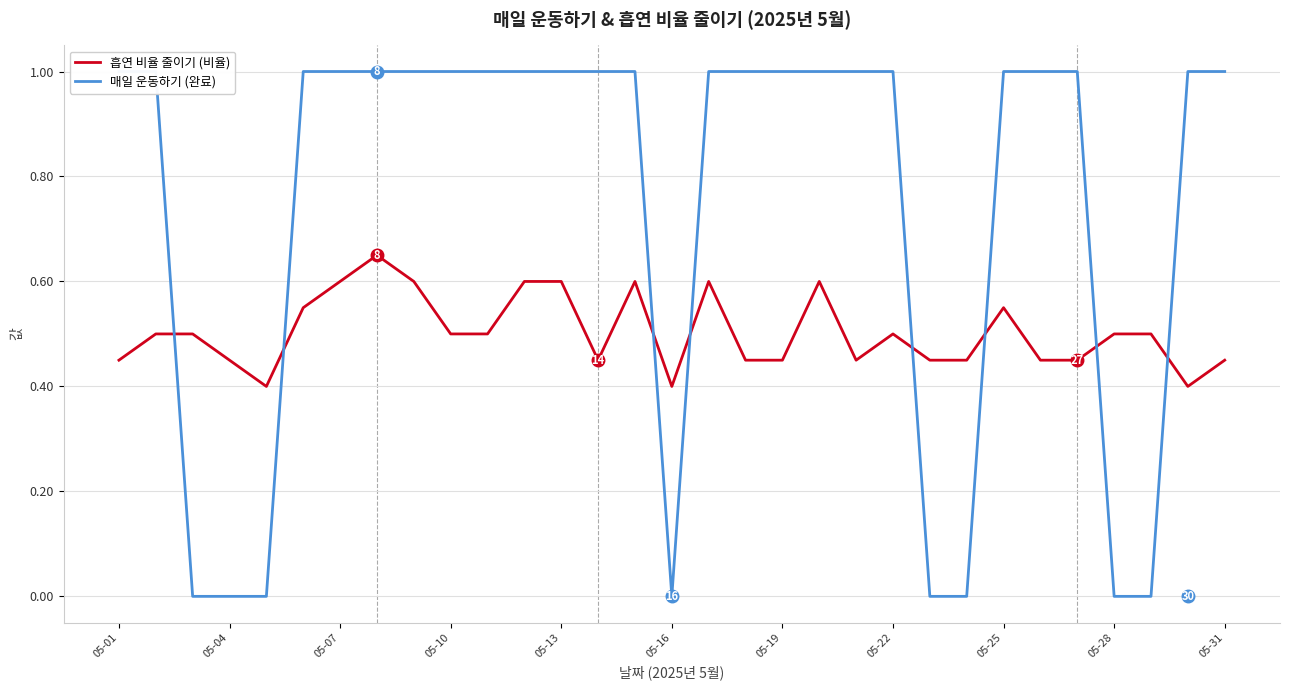

True or false: 흡연 비율 줄이기 (비율) has a value of 0.6 at 29.

False